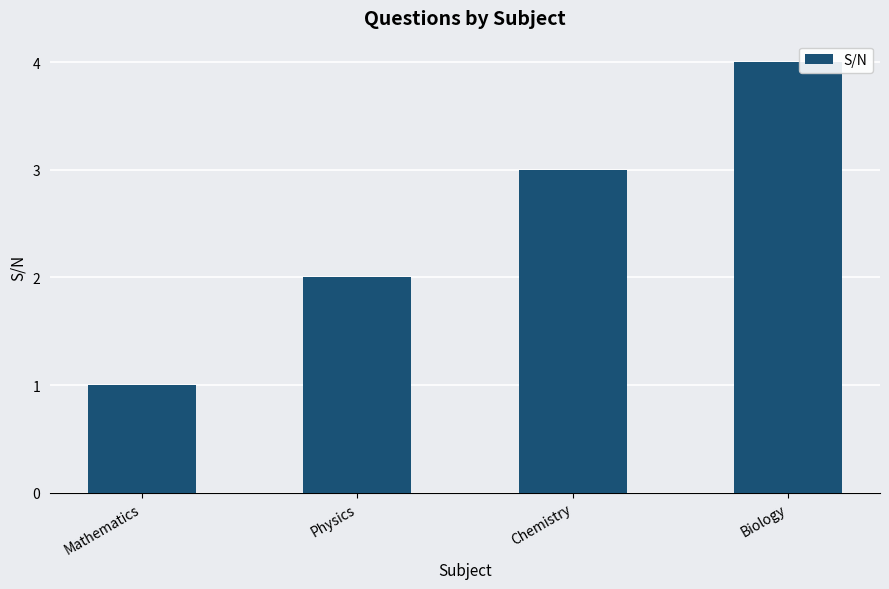

What is the sum of the values at Chemistry and Biology?

7